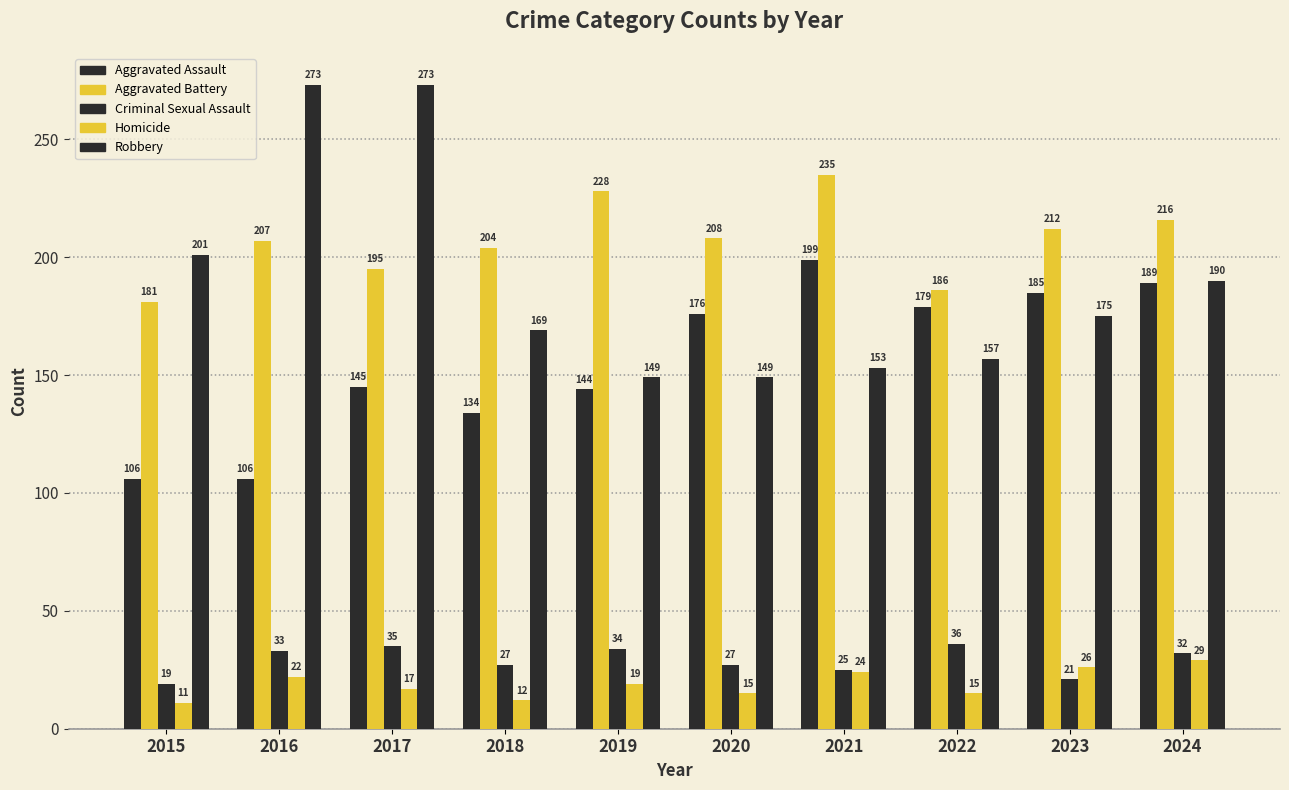

What is the maximum value for Homicide?

29